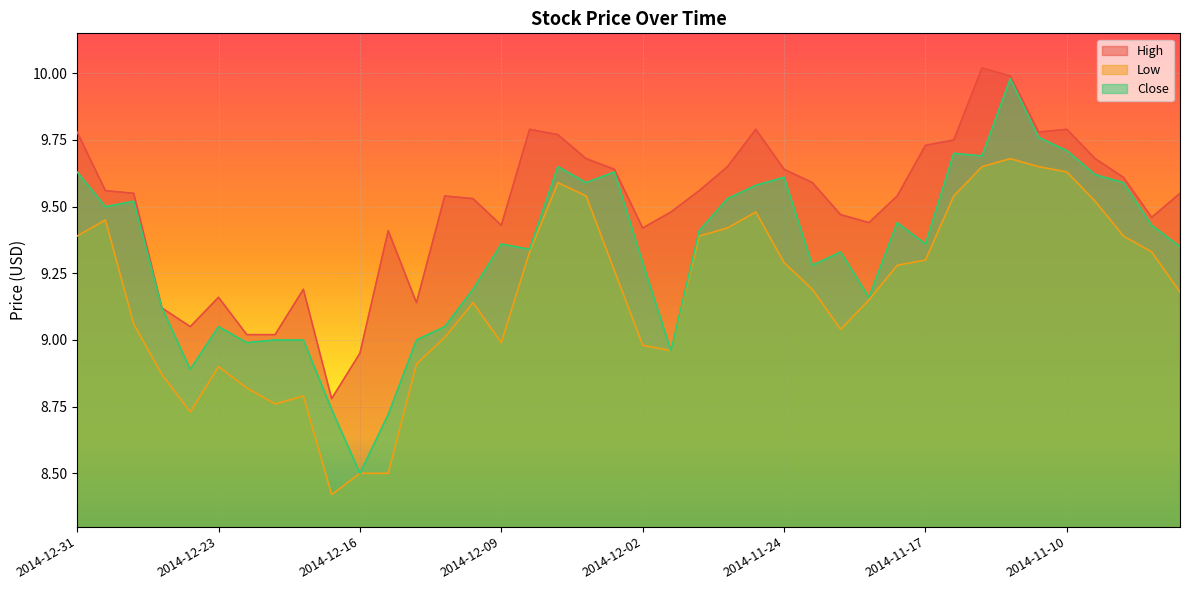

The value of Close at 2014-12-16 is 8.5. True or false?

True